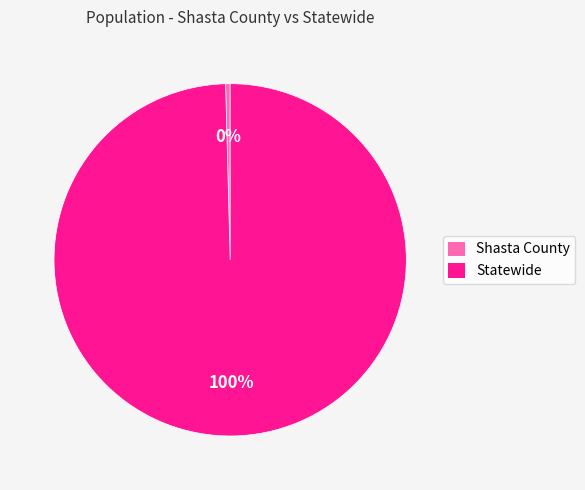

The Shasta County slice represents 6% of the pie. True or false?

False